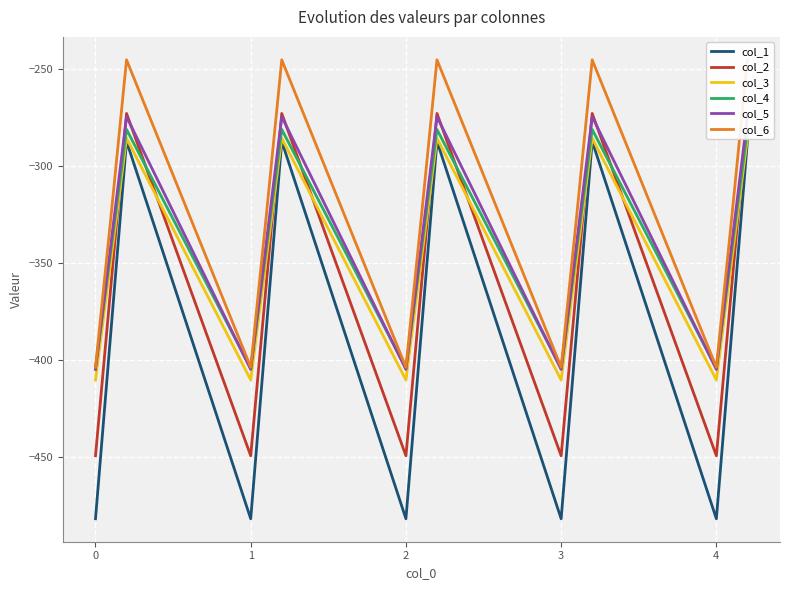

What is the lowest value of the col_1 series?

-482.0